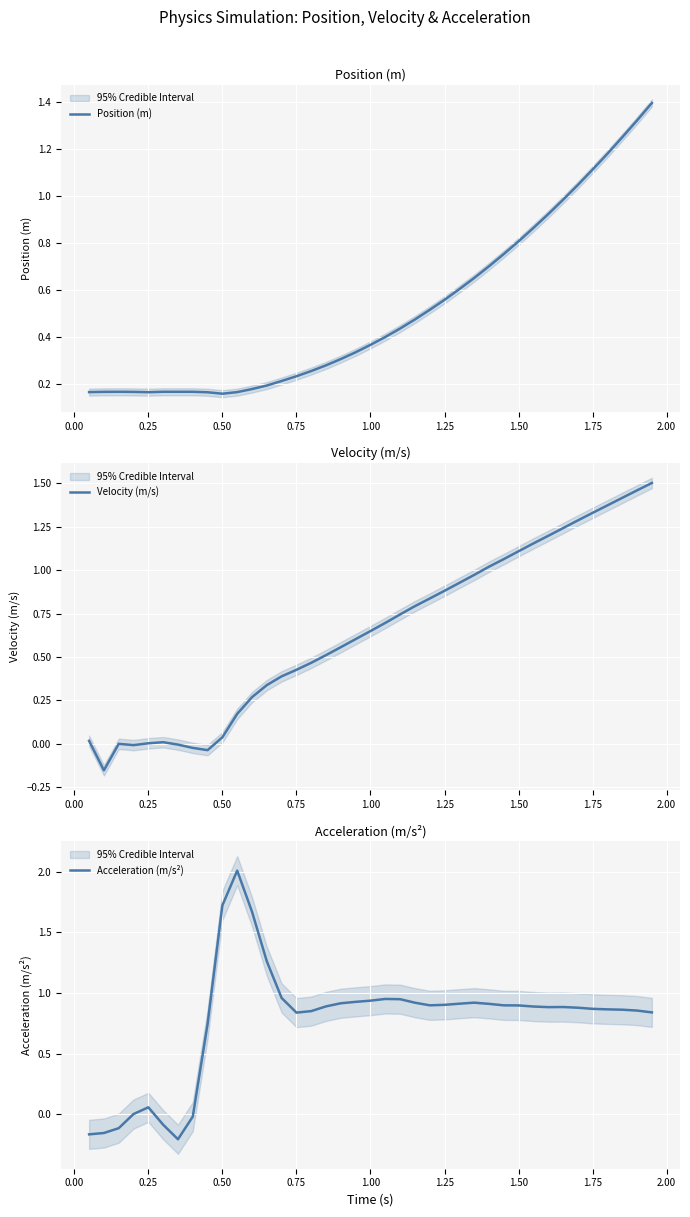

What is the maximum value for Acceleration (m/s²)?

2.0